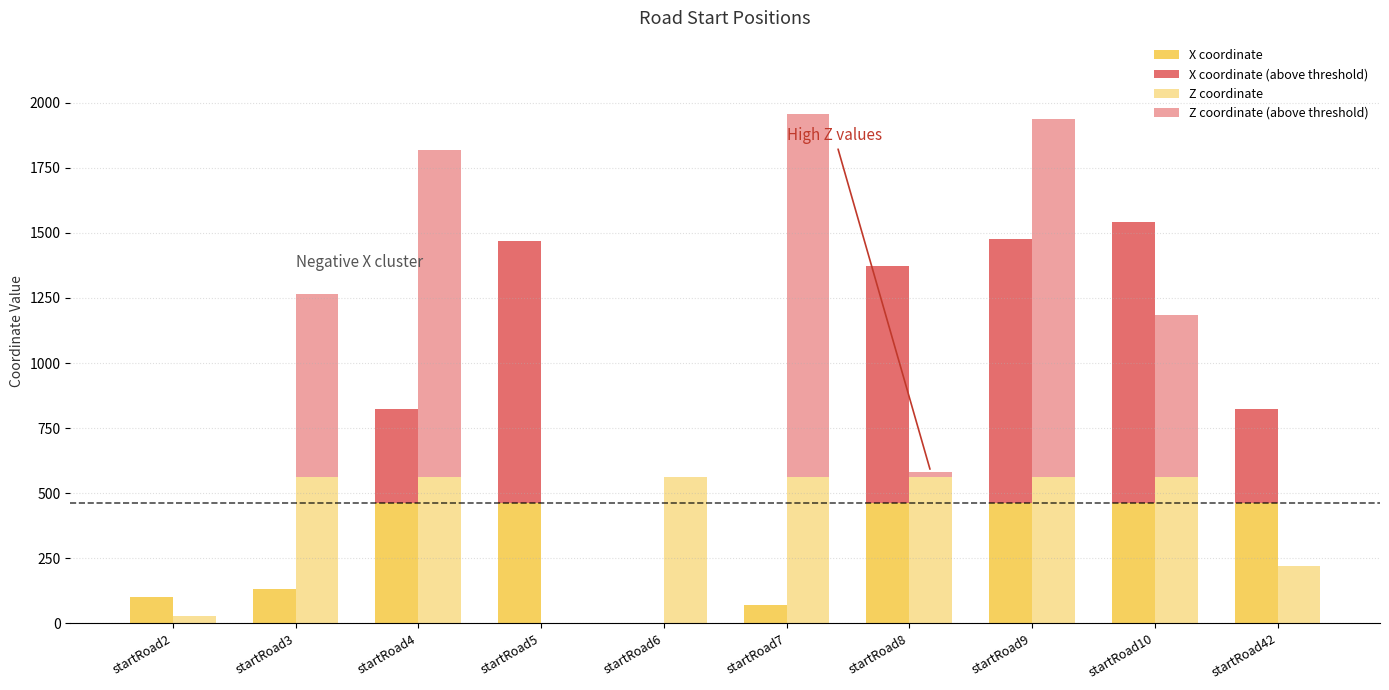

Reading left to right, list all the values displayed in this chart.

X coordinate: 102	132	462	462	0	72	462	462	462	462
X coordinate (above threshold): 0	0	360	1008	0	0	912	1014	1080	360
Z coordinate: 30	564	564	0	564	564	564	564	564	222
Z coordinate (above threshold): 0	702	1254	0	0	1392	18	1374	622	0